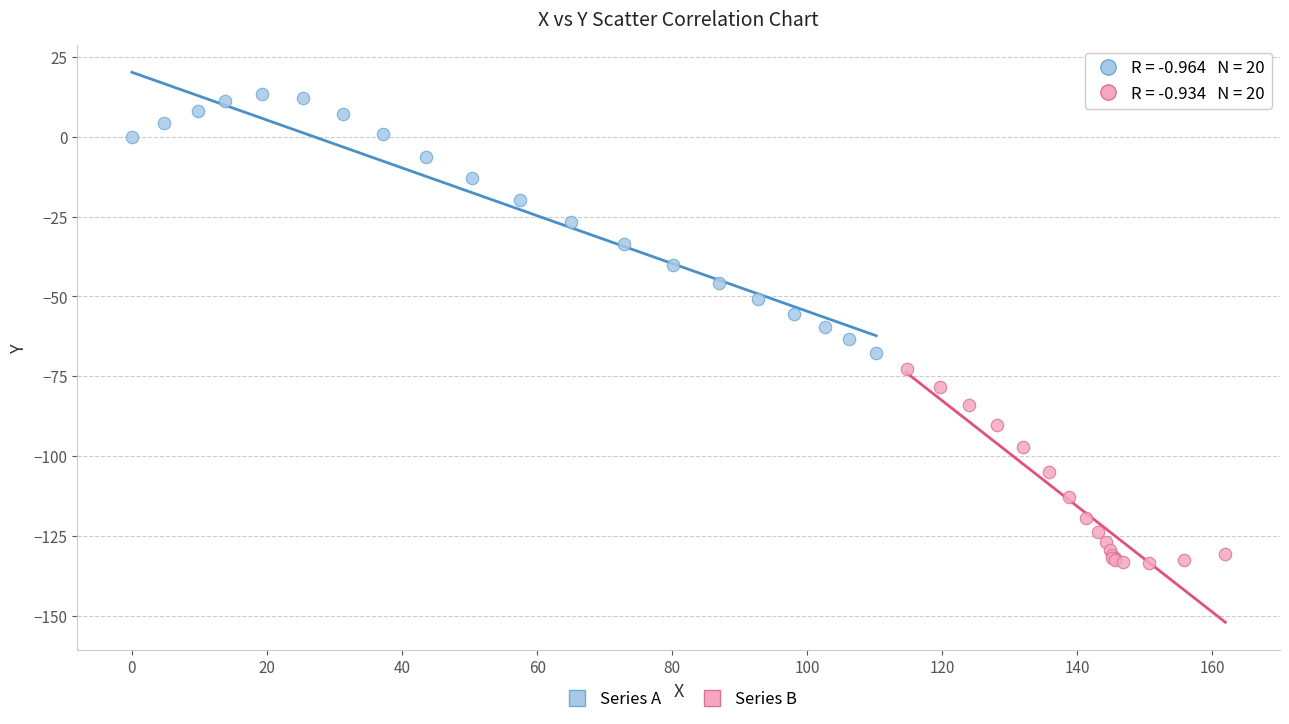

Which series has the widest spread of Y values?

Series A